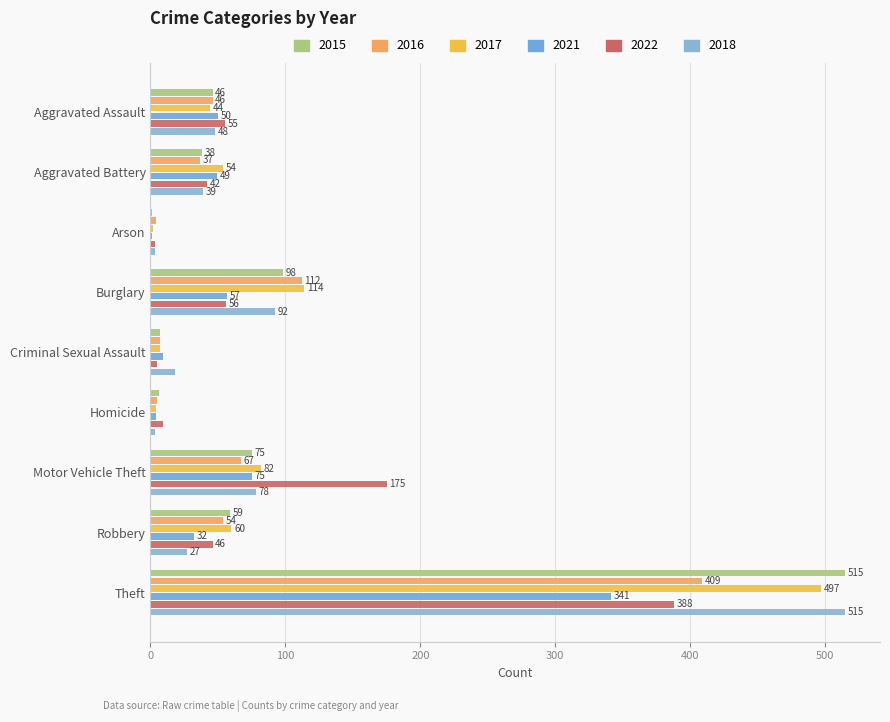

How many data points does each series have?

9